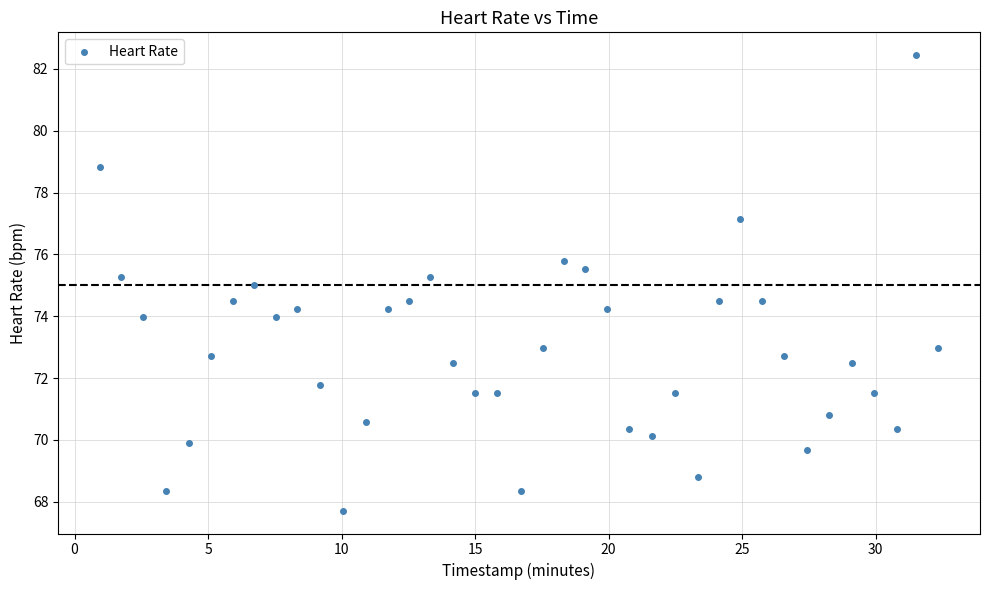

What is the range of Y values (max minus min)?

14.7